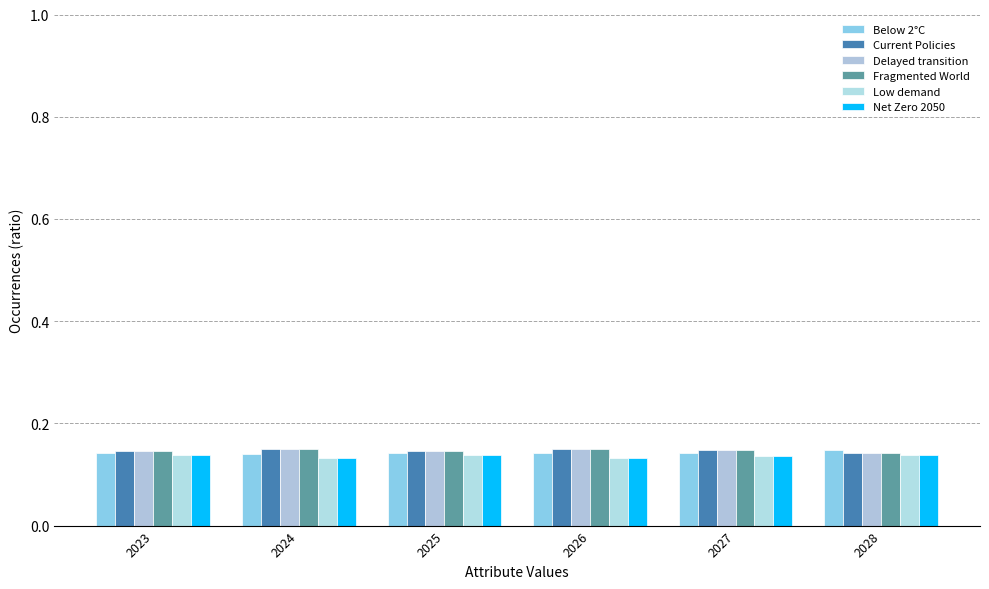

Is it true that Net Zero 2050 equals 0.1 at 2025?

True